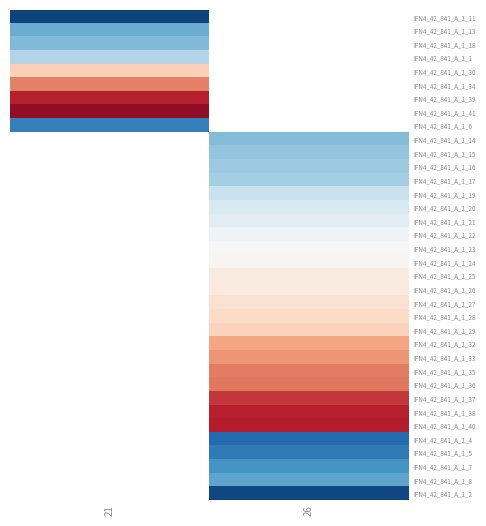

How many series are shown in this chart?

36